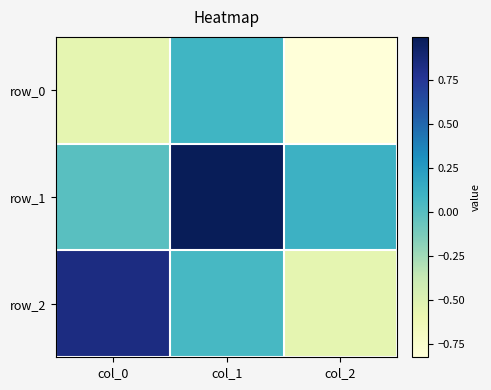

At which label does row_1 first exceed 0?

col_1